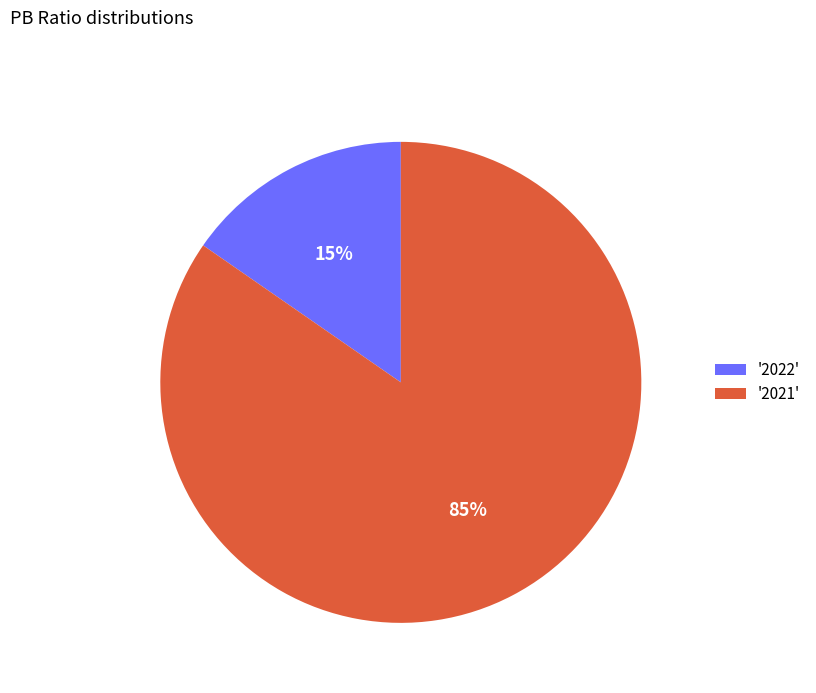

To the nearest percent, what is the combined percentage of '2021' and '2022'?

100%